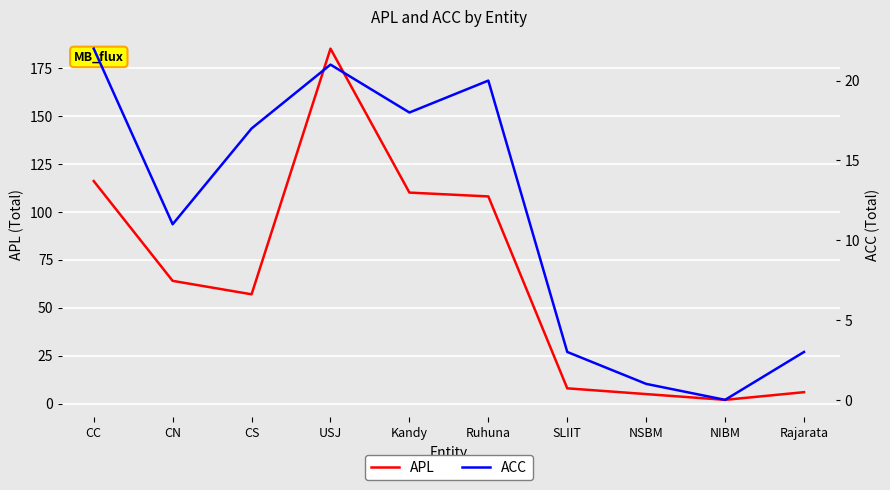

Where is APL nearest to the value 93?

Ruhuna